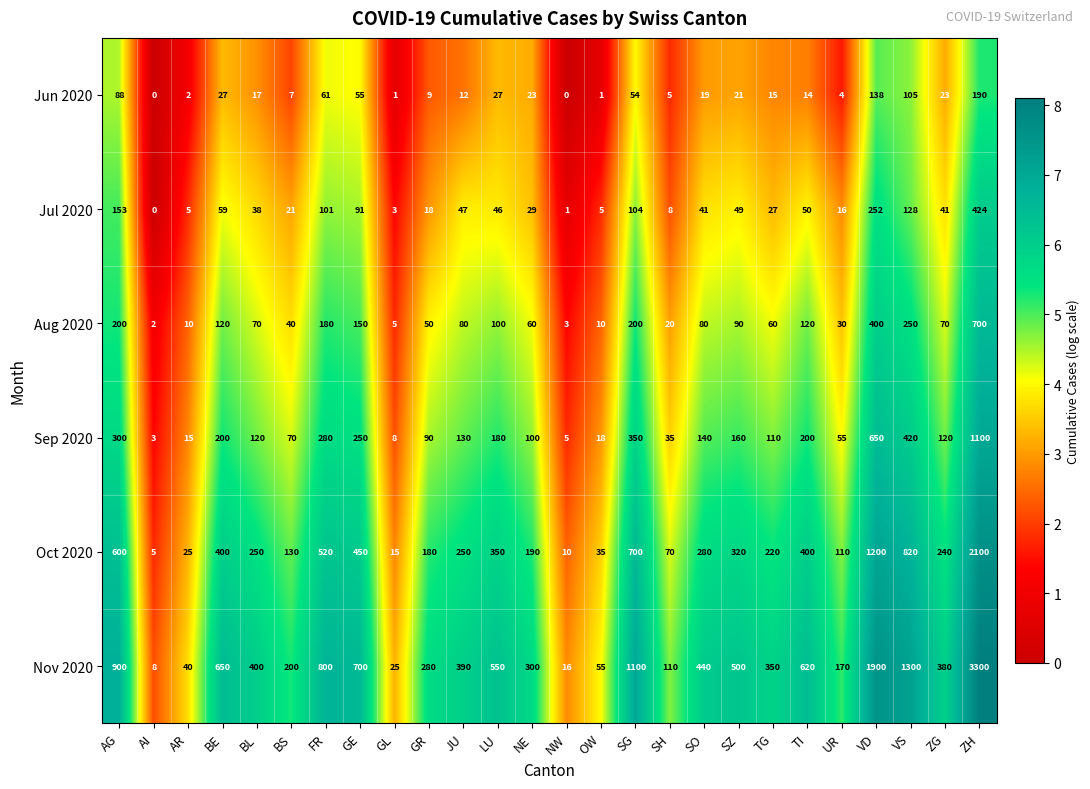

What is the spread (max minus min) of values at SH?

105